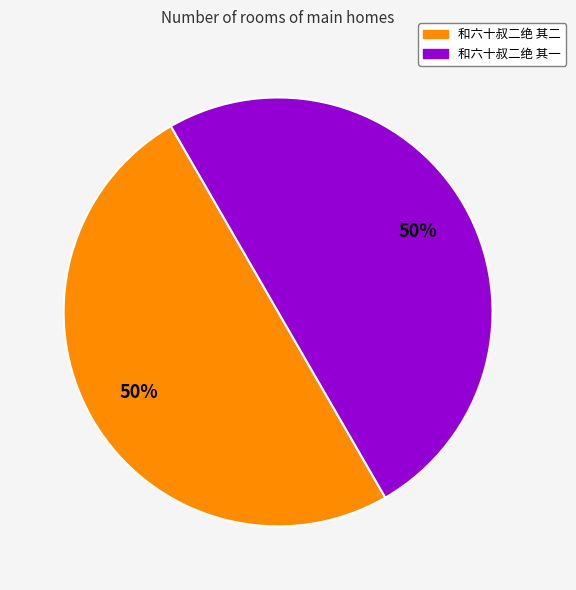

To the nearest percent, what portion does 和六十叔二绝 其二 represent?

50%